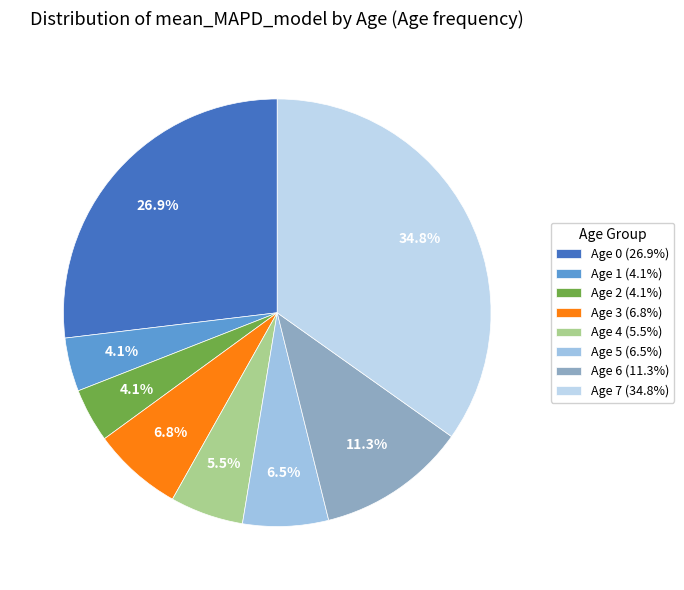

How many slices are in this pie chart?

8